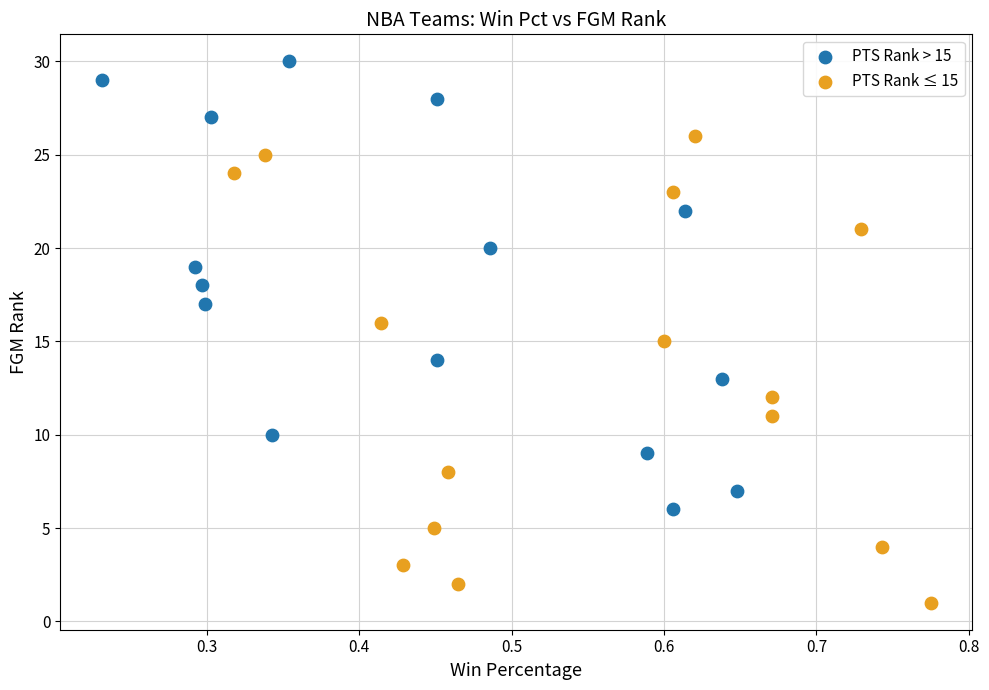

Which series reaches the minimum Y coordinate?

PTS Rank ≤ 15